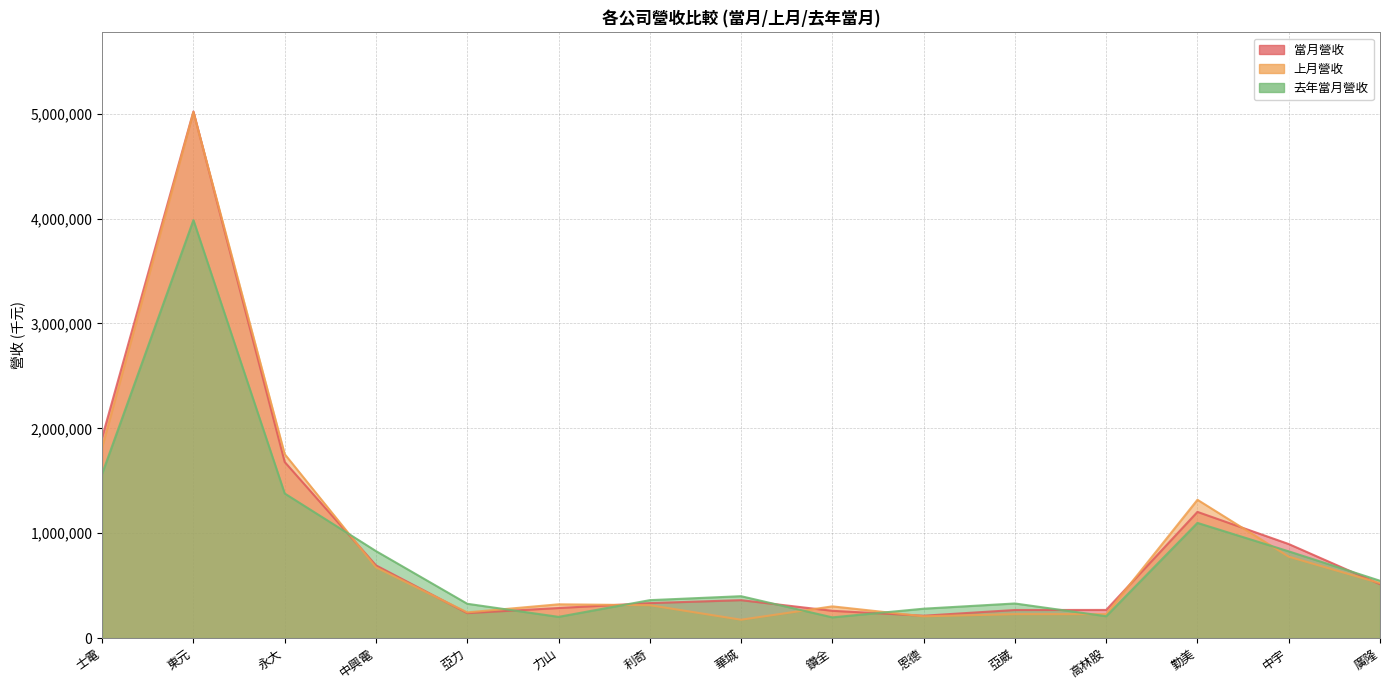

Rank the series by their average value, from highest to lowest.

當月營收, 上月營收, 去年當月營收